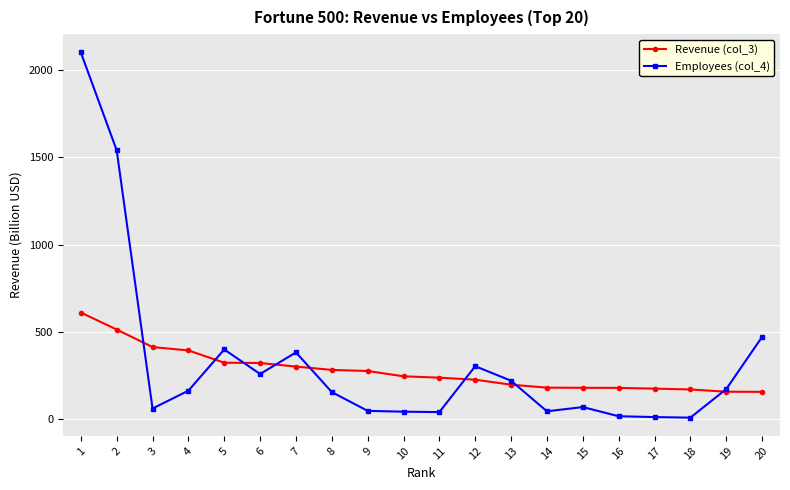

How many lines are shown in the chart?

2